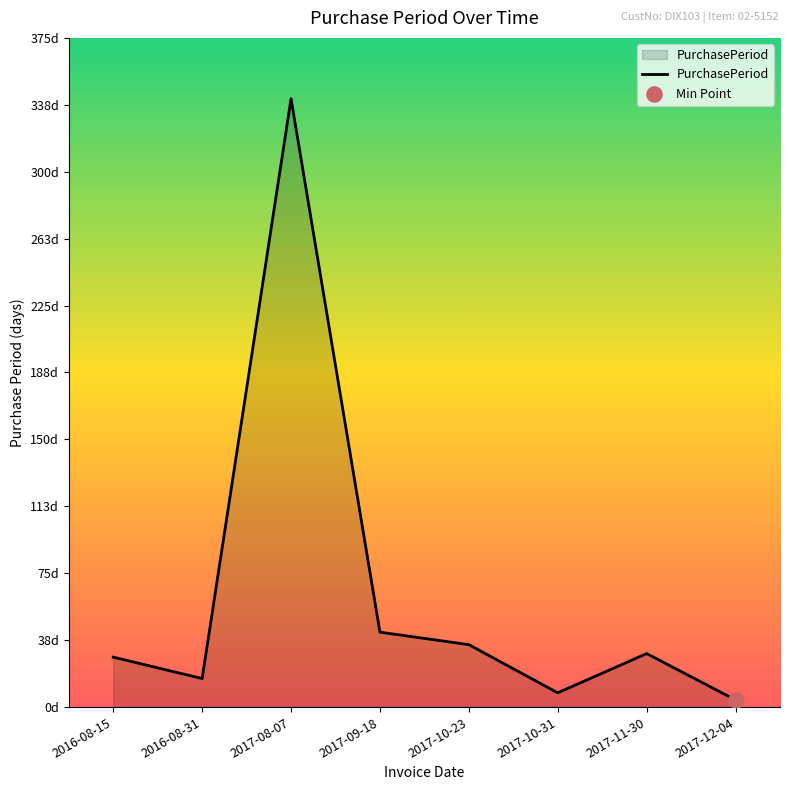

What is the change in value from 2016-08-31 to 2017-11-30?

+14